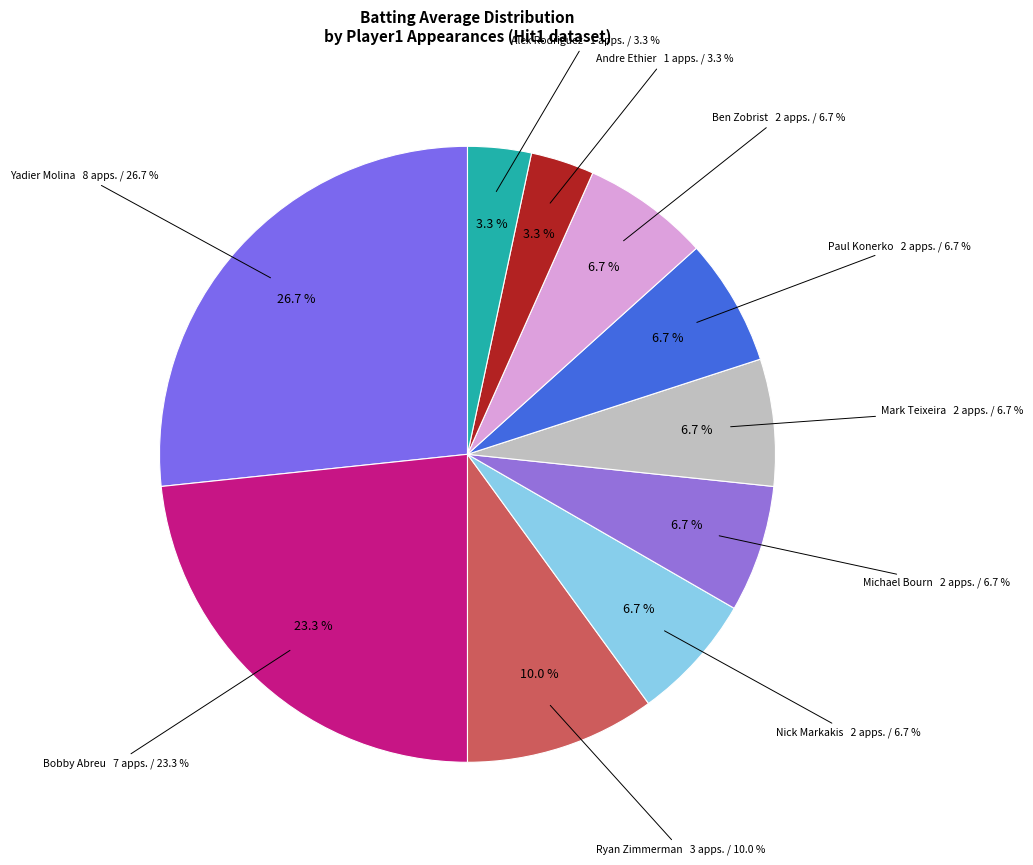

Is Yadier Molina the majority of the pie?

No